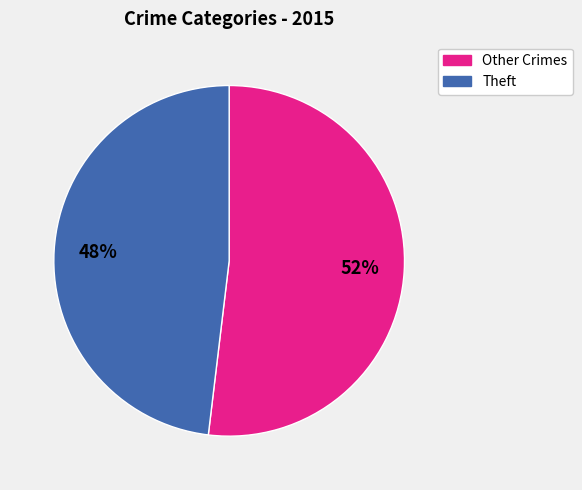

Does Theft account for over 50% of the chart?

No